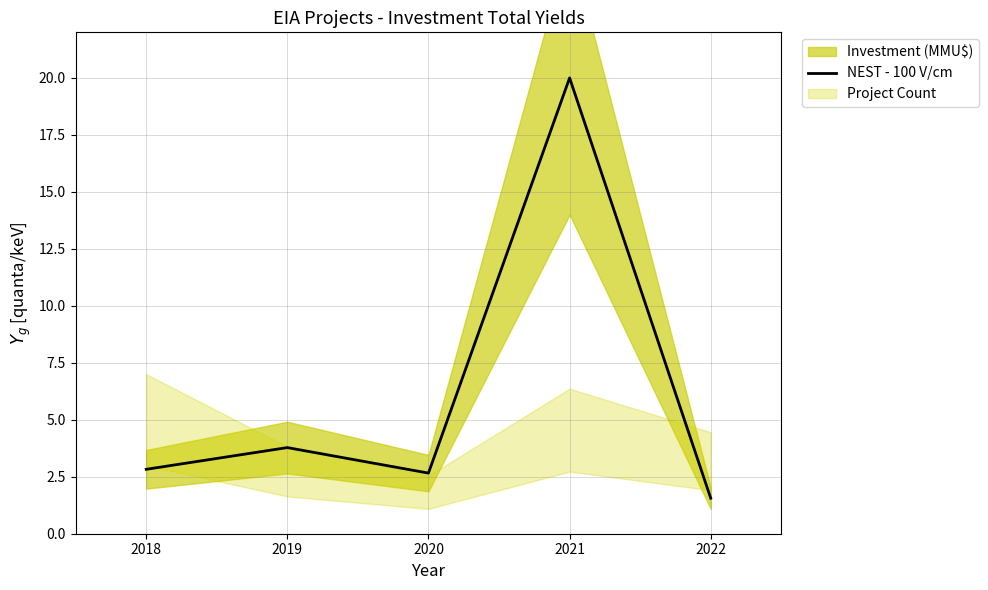

The NEST - 100 V/cm series shows 5.7 at 2019. True or false?

False